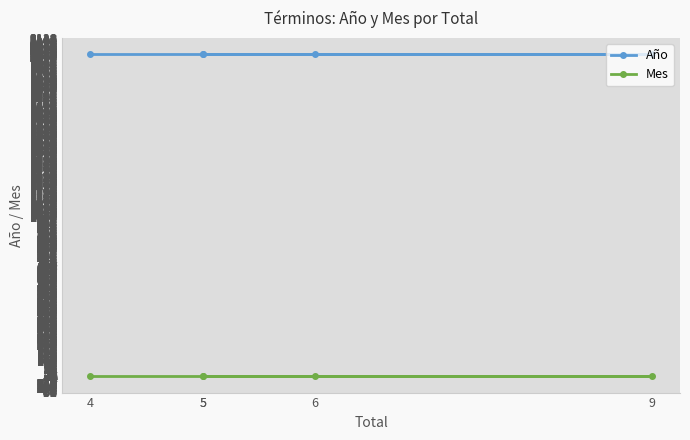

List the labels in order of Mes value, smallest first.

5, 5, 9, 6, 4